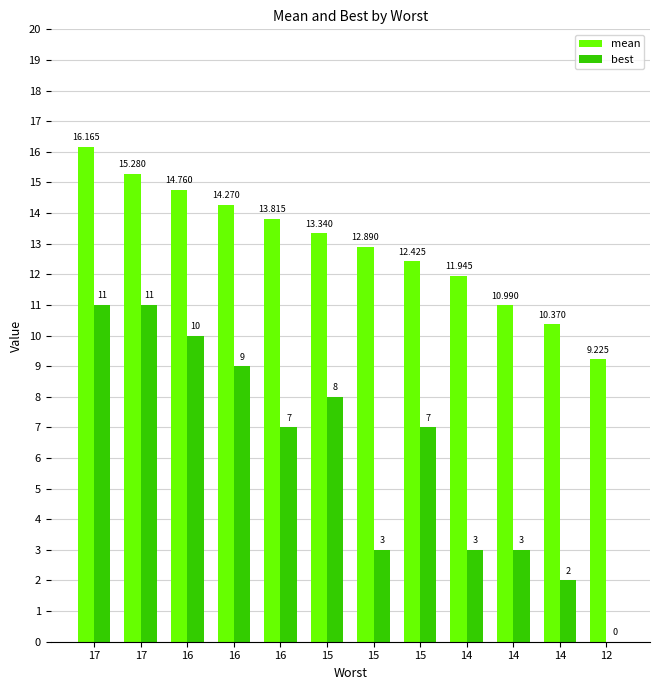

What are all the series names shown in the legend?

mean, best